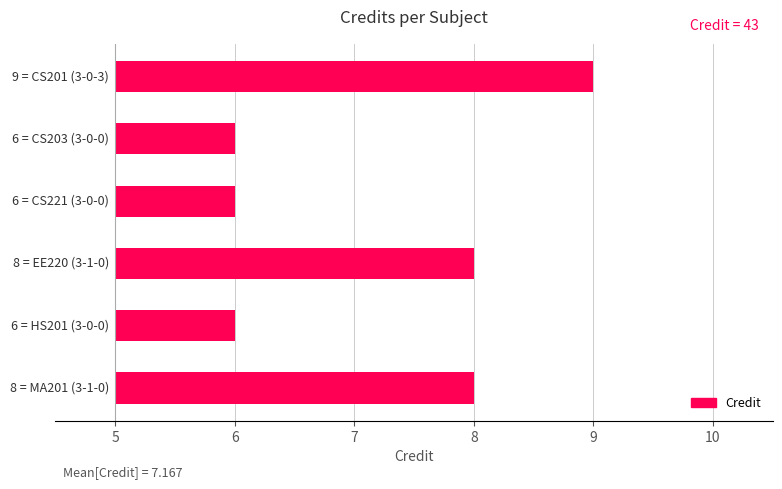

How many distinct data groups are displayed?

1